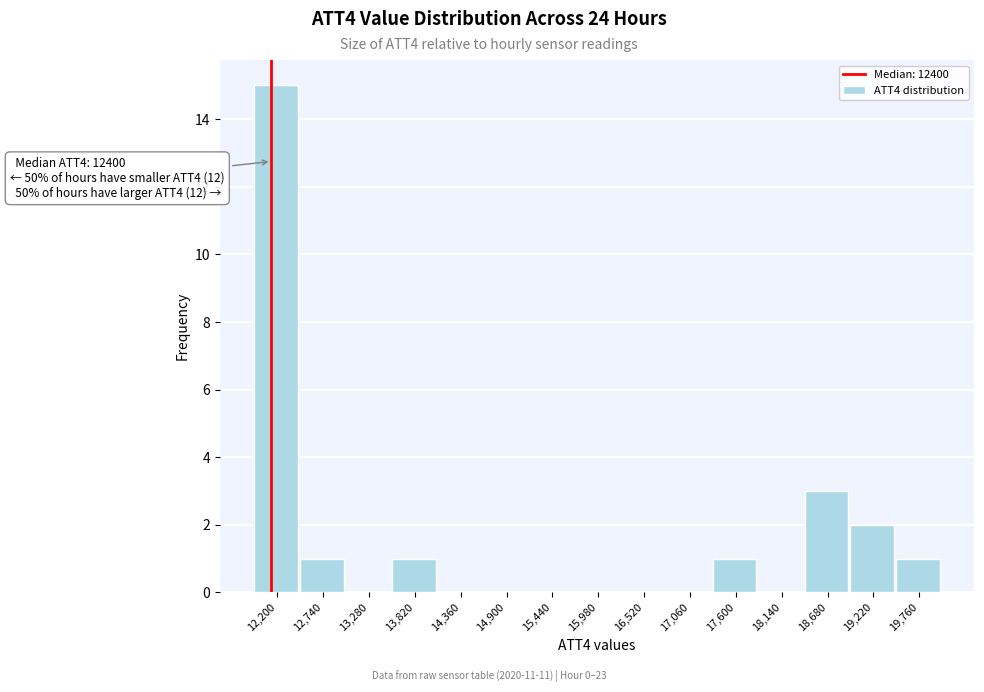

Reading left to right, list all the values displayed in this chart.

12,200=15	12,740=1	13,280=0	13,820=1	14,360=0	14,900=0	15,440=0	15,980=0	16,520=0	17,060=0	17,600=1	18,140=0	18,680=3	19,220=2	19,760=1